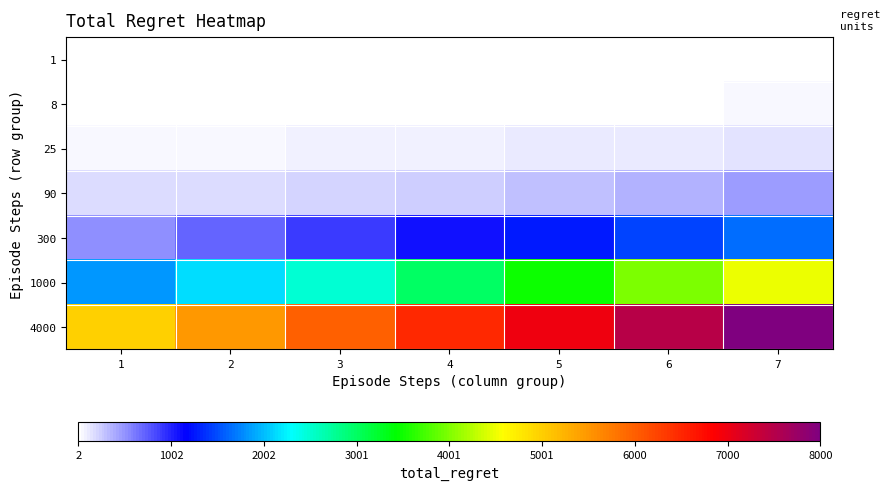

Rank the series by their maximum value, from lowest to highest.

1, 8, 25, 90, 300, 1000, 4000